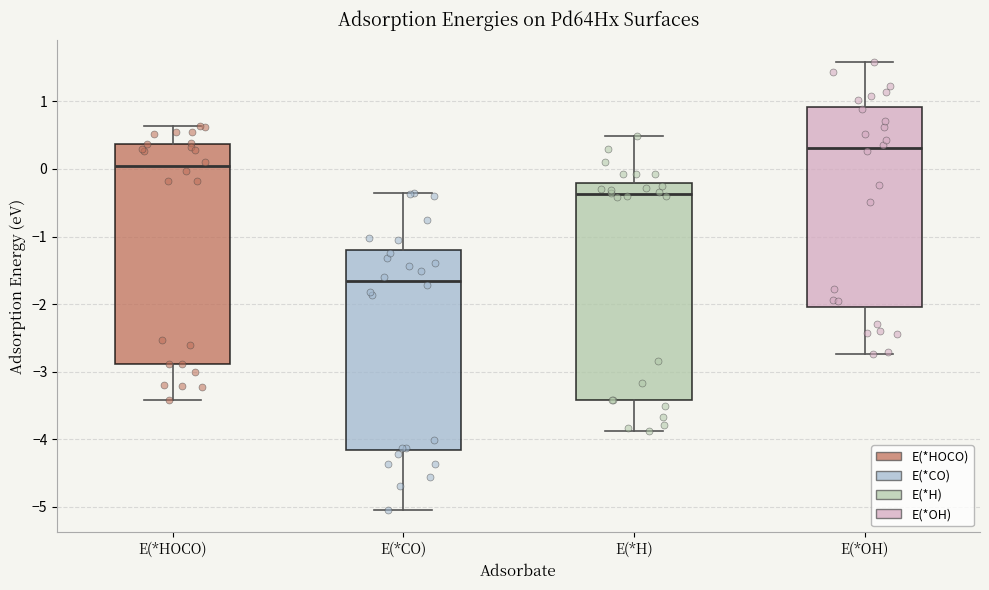

Reading left to right, transcribe this box plot: for each box, give where its median line is, the range the box spans, and where its two whiskers end, as read against the y-axis. The values are not printed on the chart, so give them approximately, as read against the axis.

E(*HOCO): median 0.0, box -2.9 to 0.4, whiskers -3.4 to 0.6
E(*CO): median -1.7, box -4.2 to -1.2, whiskers -5.0 to -0.4
E(*H): median -0.4, box -3.4 to -0.2, whiskers -3.9 to 0.5
E(*OH): median 0.3, box -2.0 to 0.9, whiskers -2.7 to 1.6